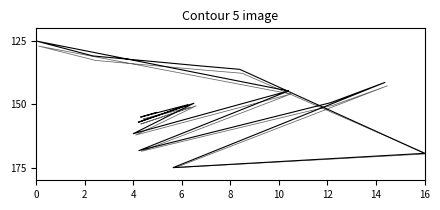

What is the difference between the highest and lowest values at 10?

0.5